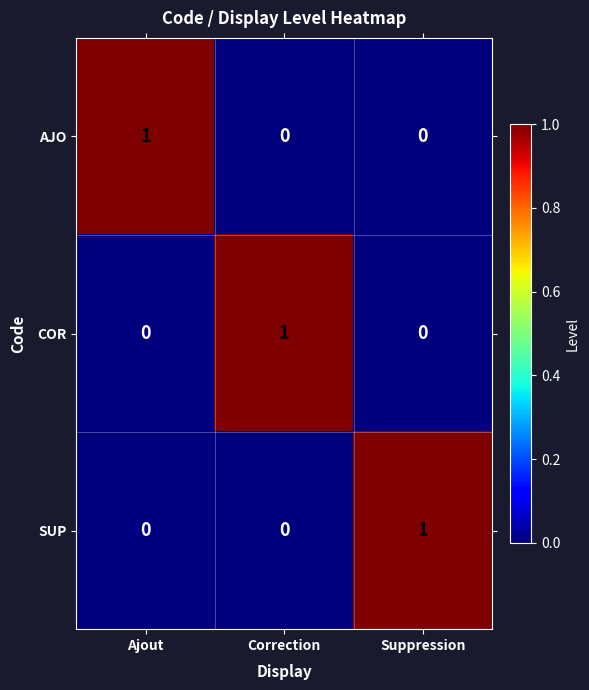

Reading left to right, list all the values displayed in this chart.

AJO: Ajout=1	Correction=0	Suppression=0
COR: Ajout=0	Correction=1	Suppression=0
SUP: Ajout=0	Correction=0	Suppression=1